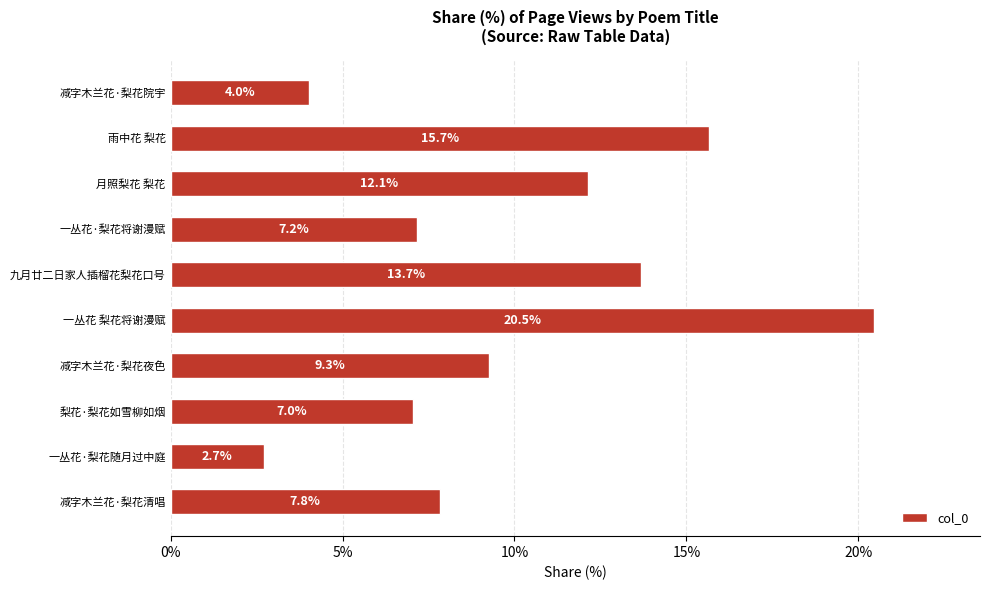

Which label corresponds to the largest value in the chart?

一丛花 梨花将谢漫赋